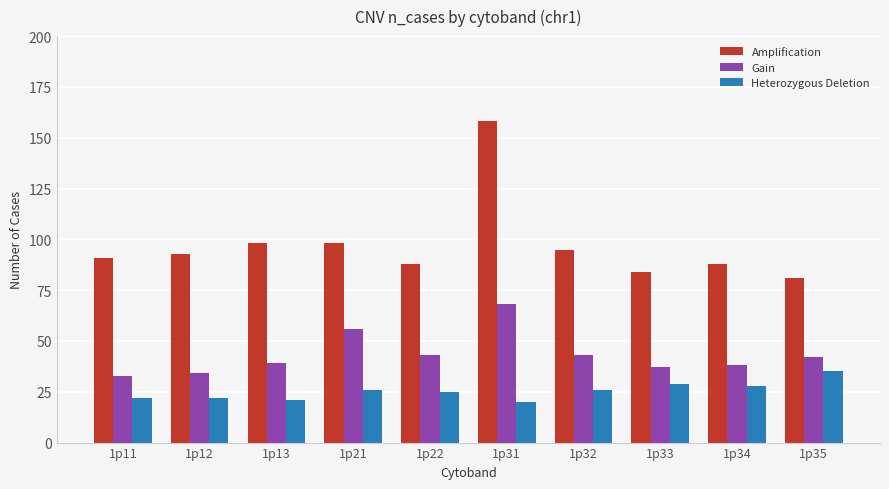

What is the highest value of the Amplification series?

158